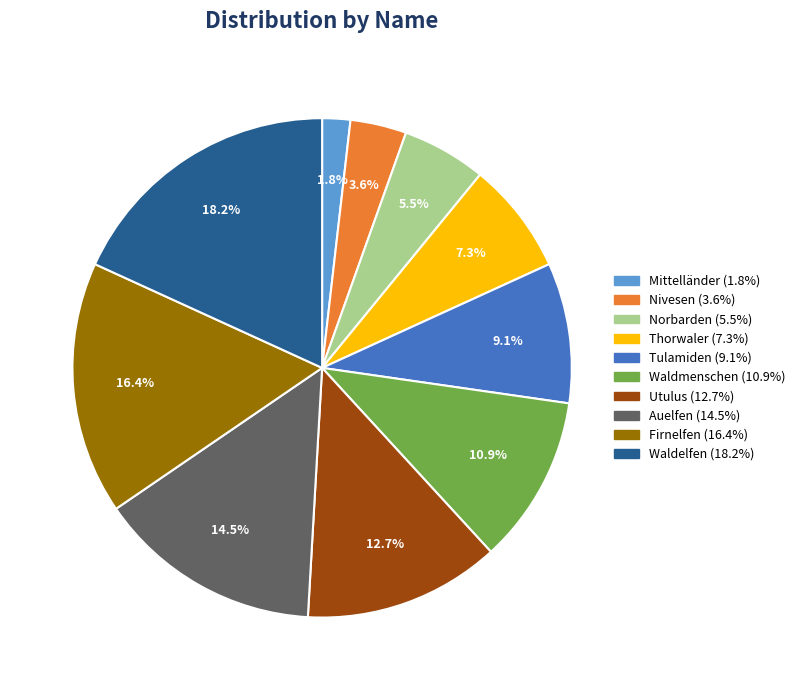

To the nearest percent, what percentage of the pie is Waldmenschen?

11%